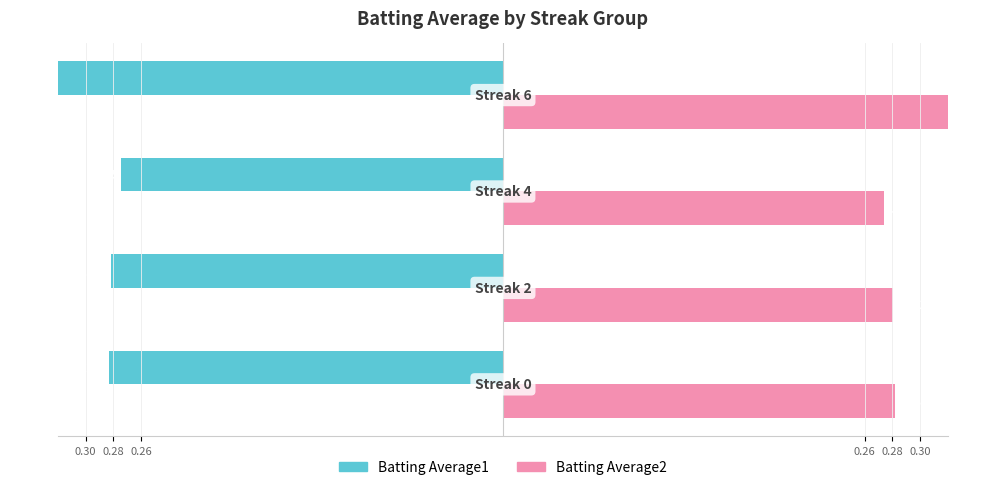

What is the value of the Batting Average1 bar at the 2nd from the left?

-0.3